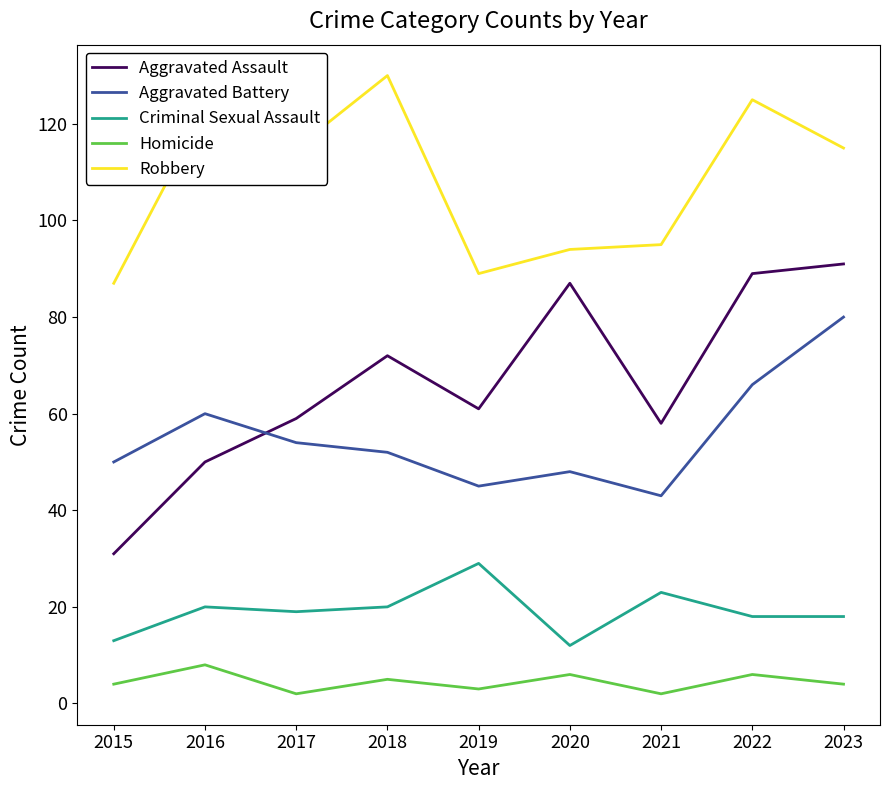

Between 2018 and 2023, which series saw the biggest shift?

Aggravated Battery